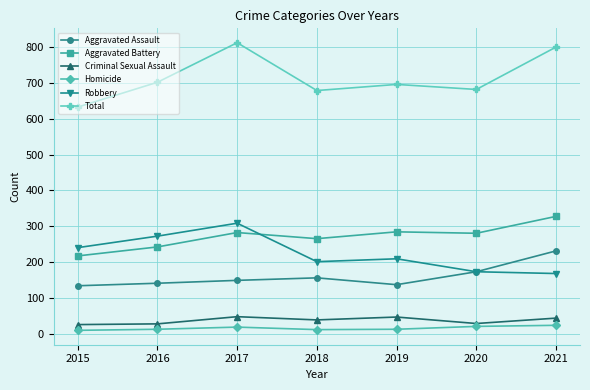

What is the minimum value for Aggravated Assault?

135